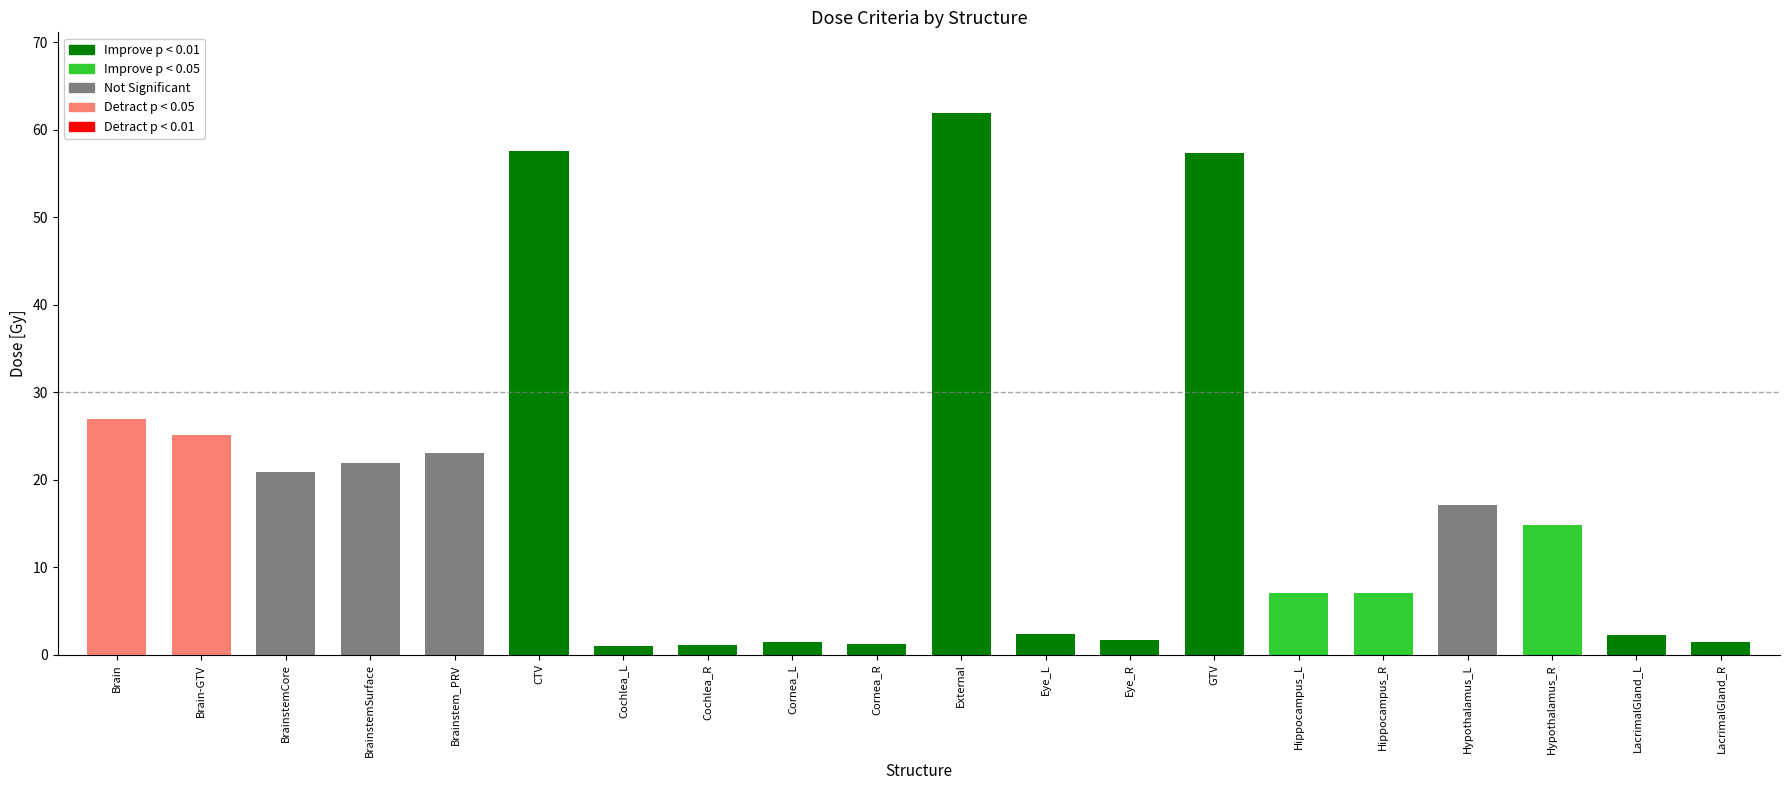

At which category does the chart reach its peak across all series?

External